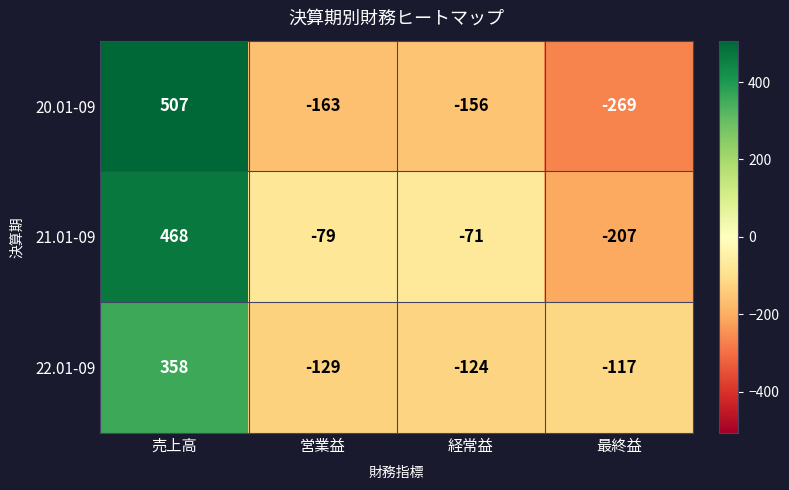

The value of 20.01-09 at 最終益 is -91. True or false?

False